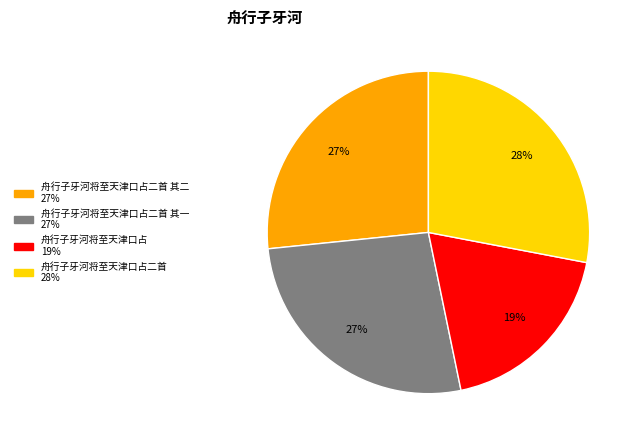

Does any single category account for the majority?

No